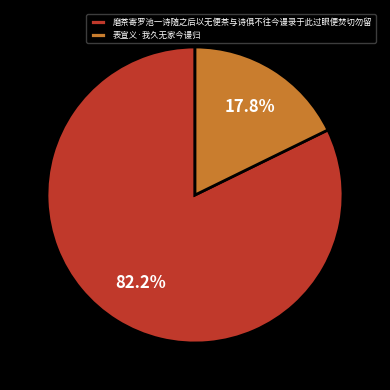

What percentage is NOT represented by 磨茶寄罗池一诗随之后以无便茶与诗俱不往今谩录于此过眼便焚切勿留?

17.8%